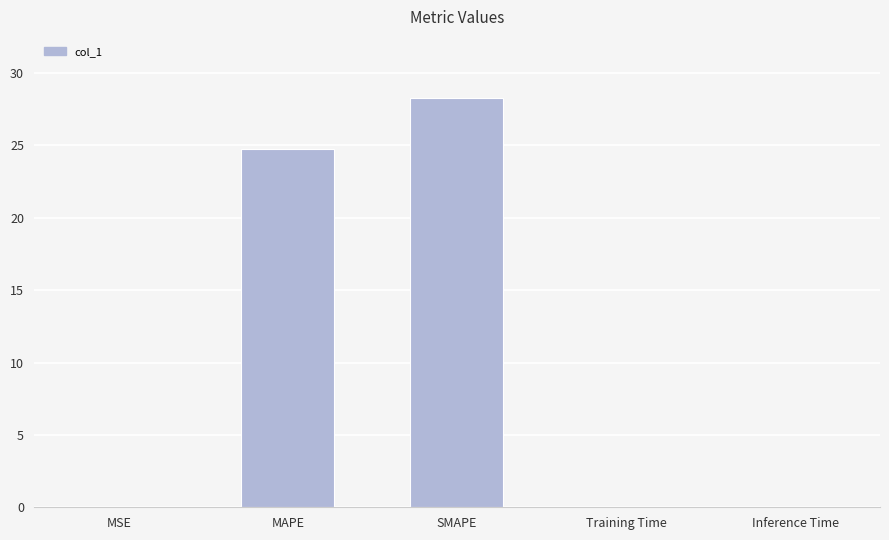

What is the greatest value displayed?

28.3